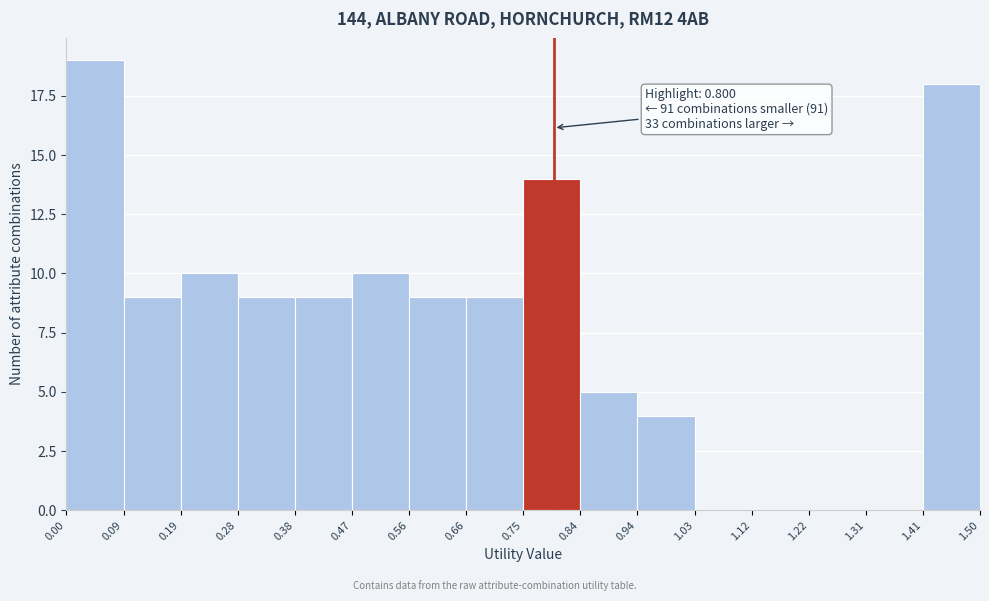

Over which range of the x-axis is the bar tallest?

0.00 to 0.09